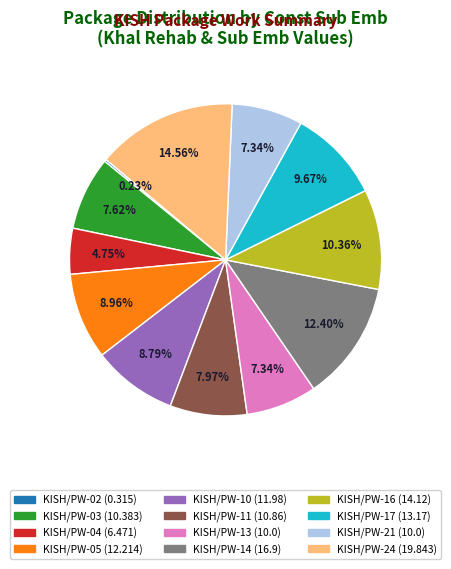

Is there any slice that represents more than half of the pie?

No